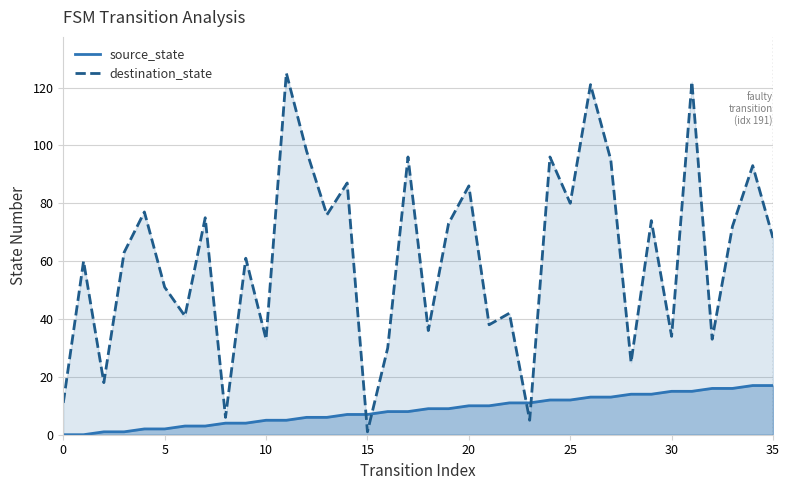

Reading left to right, extract all data points from this chart.

source_state: 0	0	1	1	2	2	3	3	4	4	5	5	6	6	7	7	8	8	9	9	10	10	11	11	12	12	13	13	14	14	15	15	16	16	17	17
destination_state: 11	60	18	63	77	51	41	75	6	61	33	125	98	76	87	1	30	96	36	73	86	38	42	5	96	80	121	95	25	74	34	122	33	72	93	68